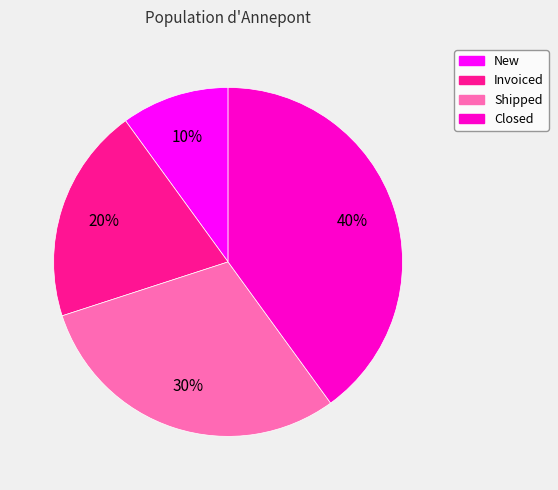

Does New account for over 50% of the chart?

No